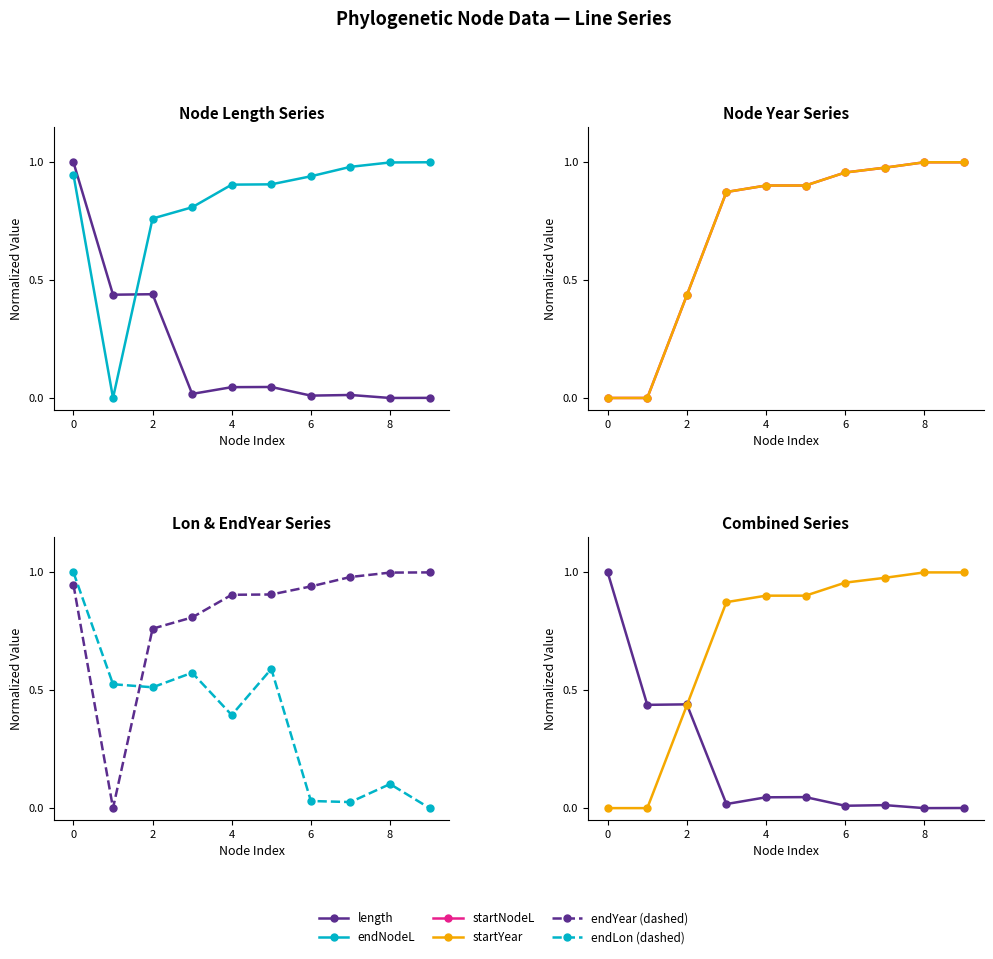

True or false: startNodeL and startYear cross at least once.

False